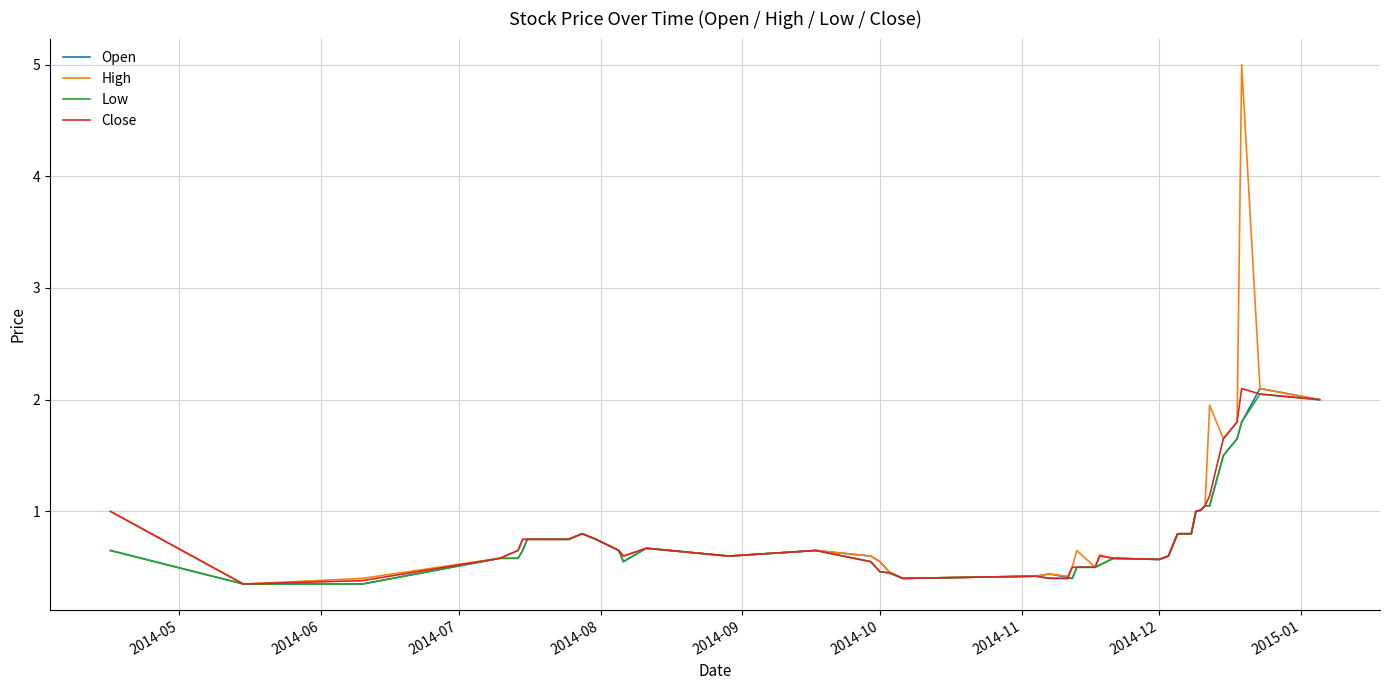

What is the maximum value shown in the chart?

5.0